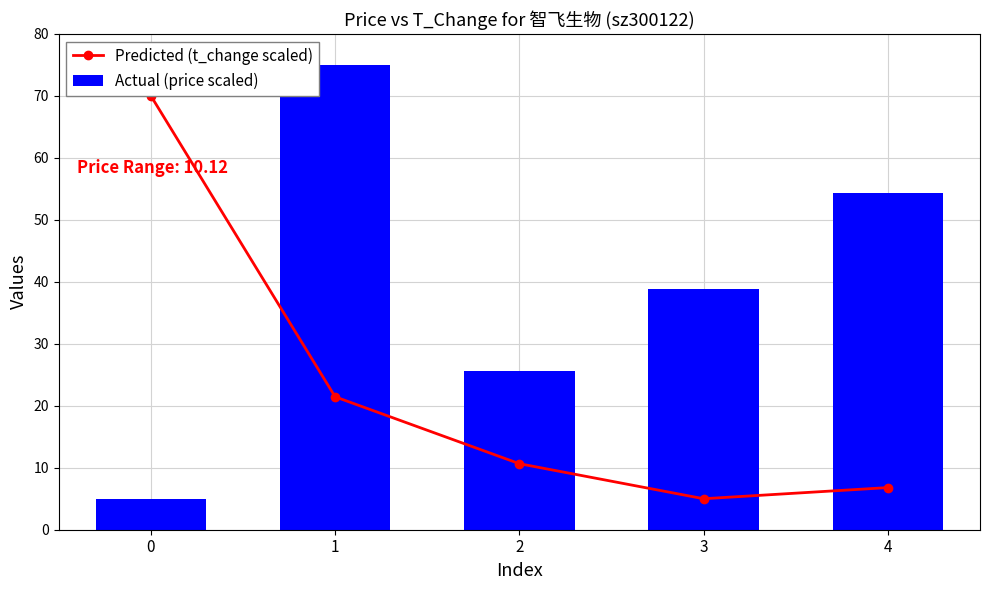

What is the value of the Actual (price scaled) bar at the 3rd from the left?

25.5